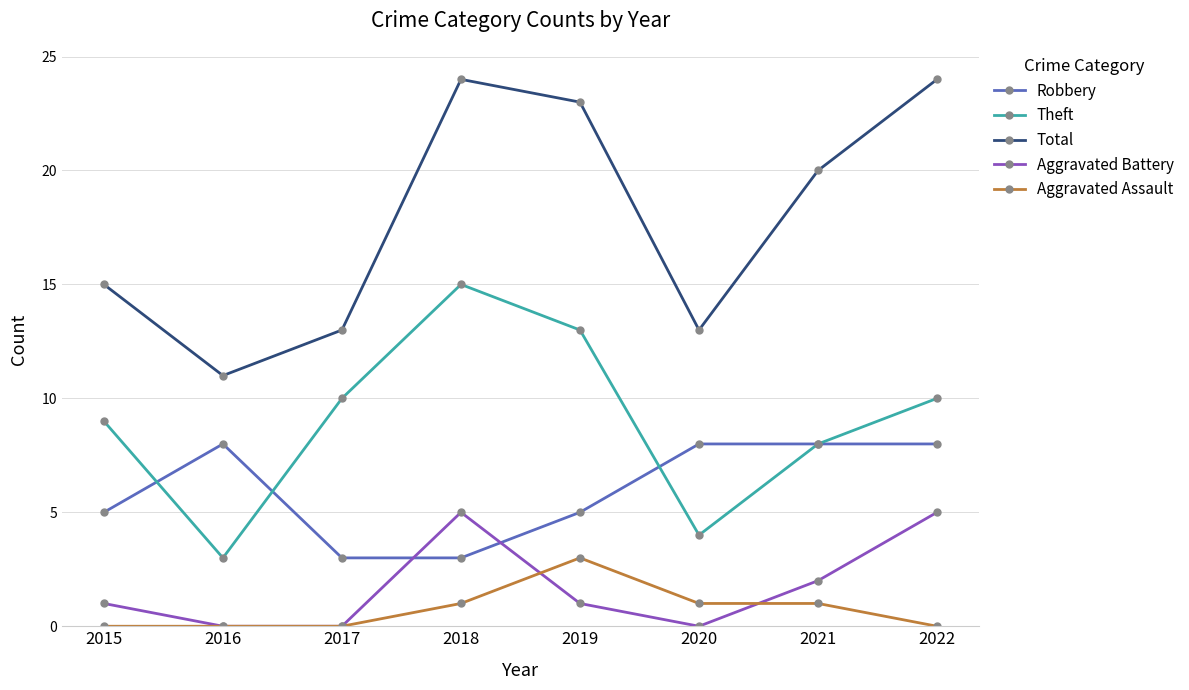

What is the greatest value displayed?

24